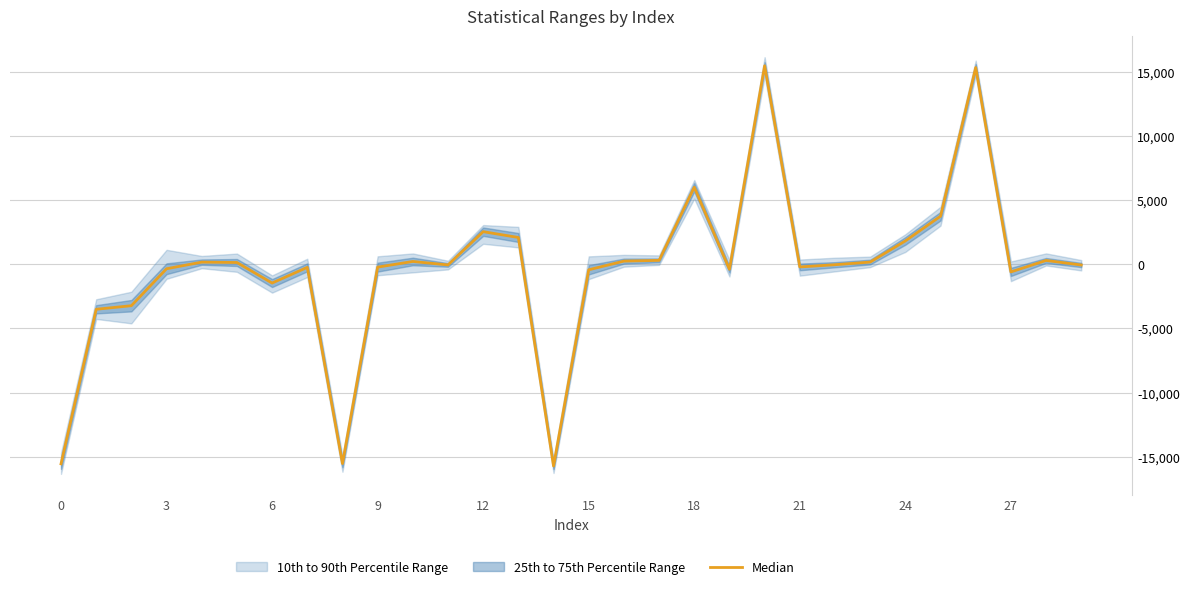

How many lines are shown in the chart?

1